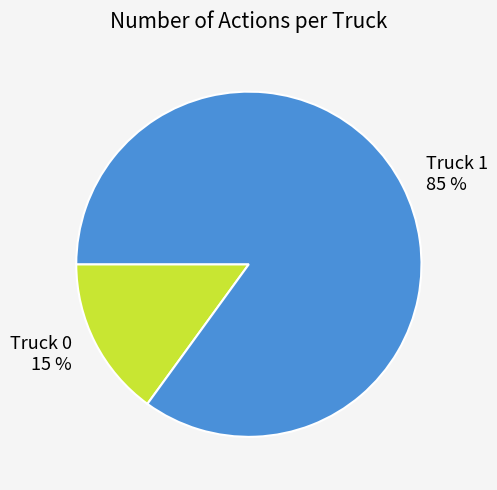

How many slices are in this pie chart?

2